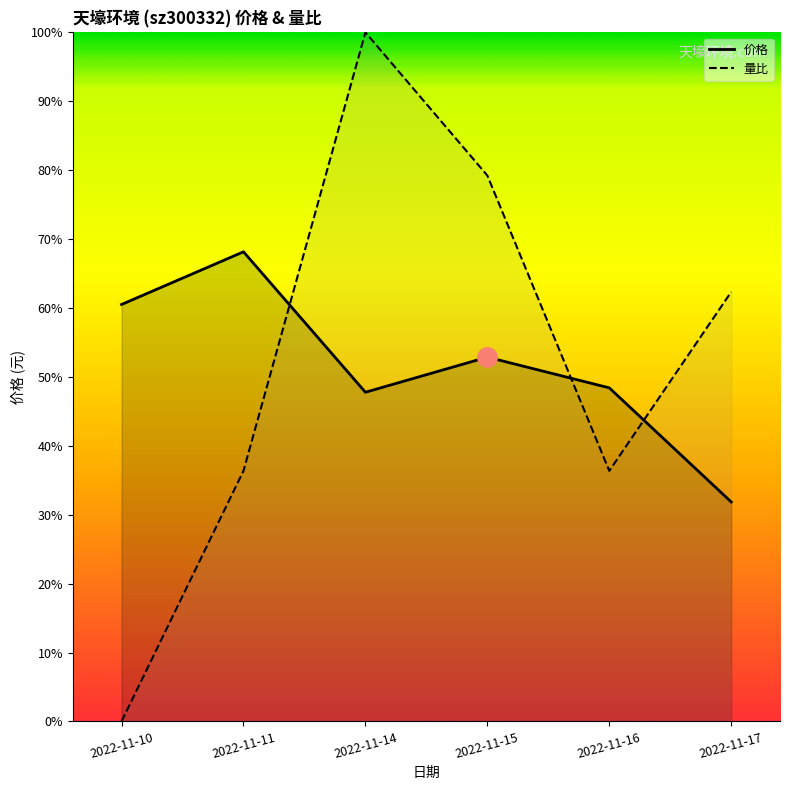

At which category is the sum across all series the highest?

2022-11-14